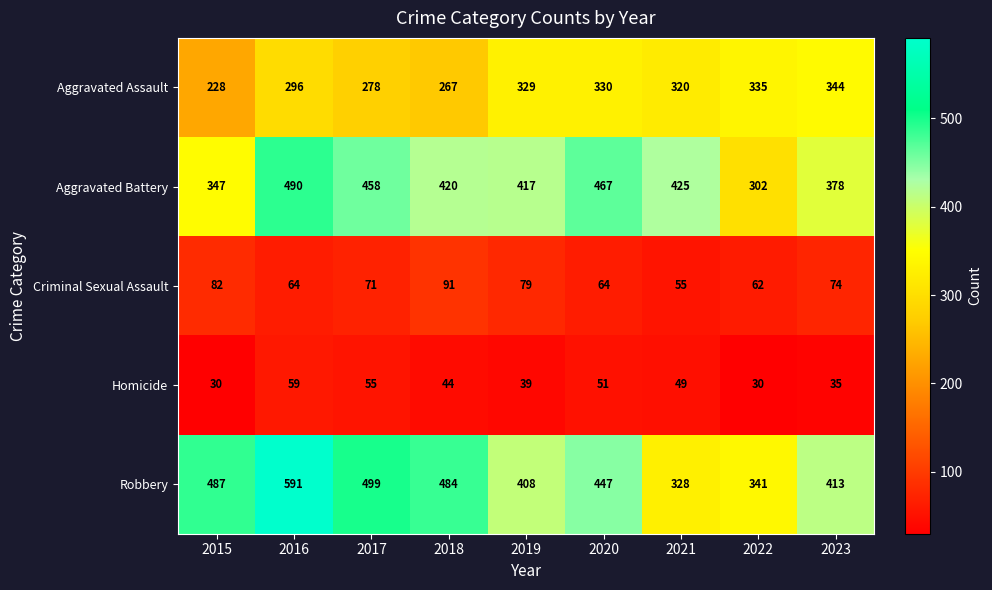

What is the sum of all Aggravated Battery values?

3704